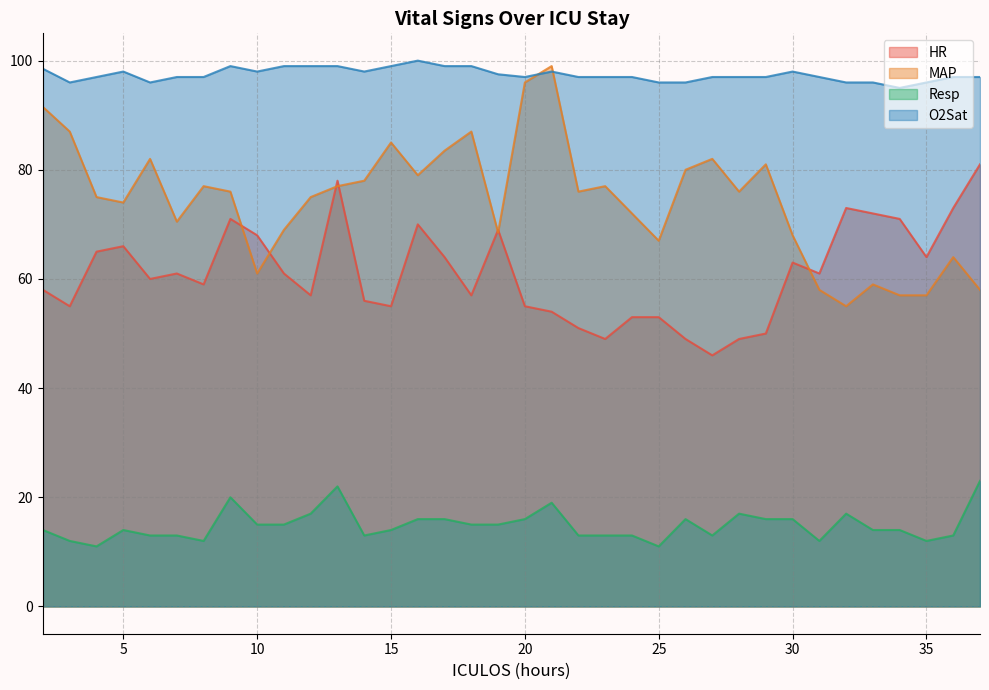

The value of HR at 20 is 38.2. True or false?

False